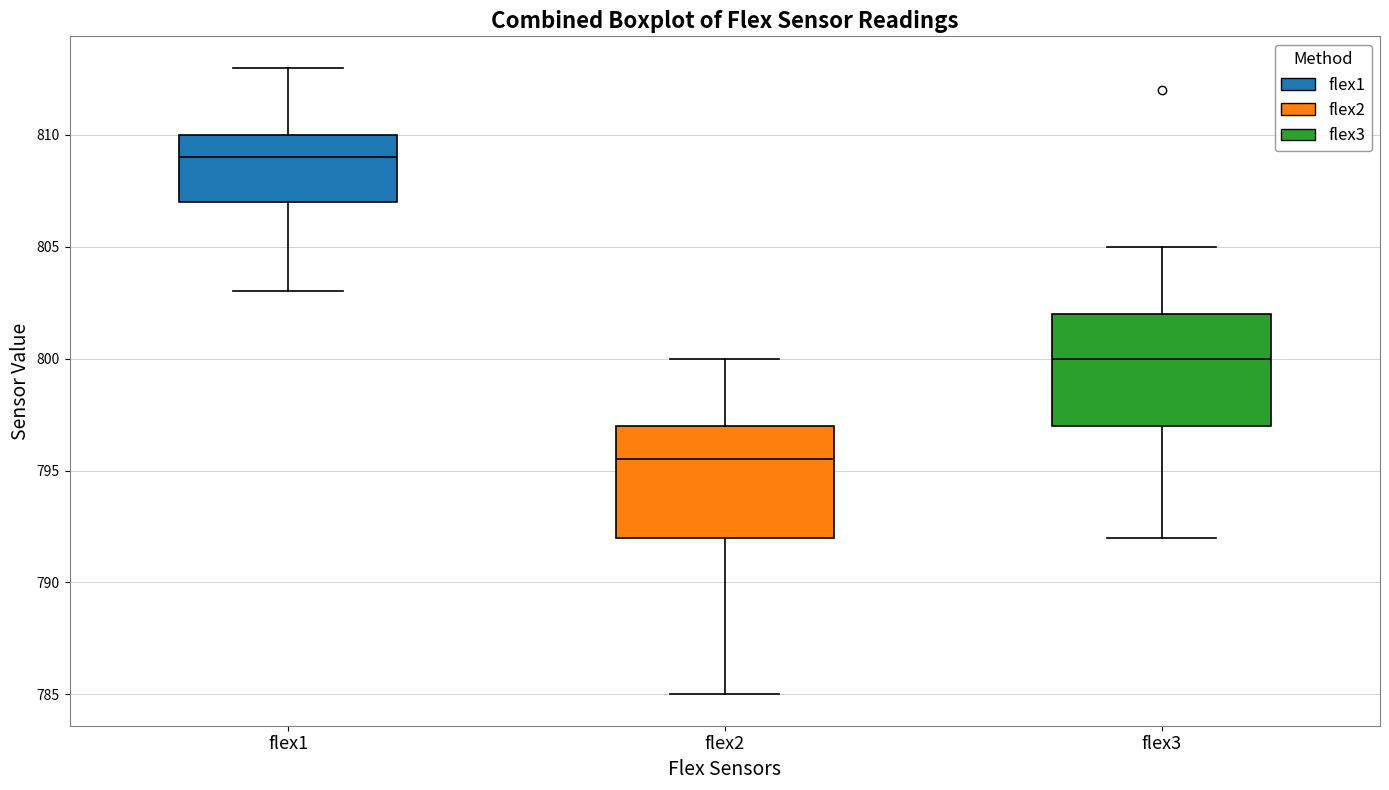

Which box has the lowest median line?

flex2